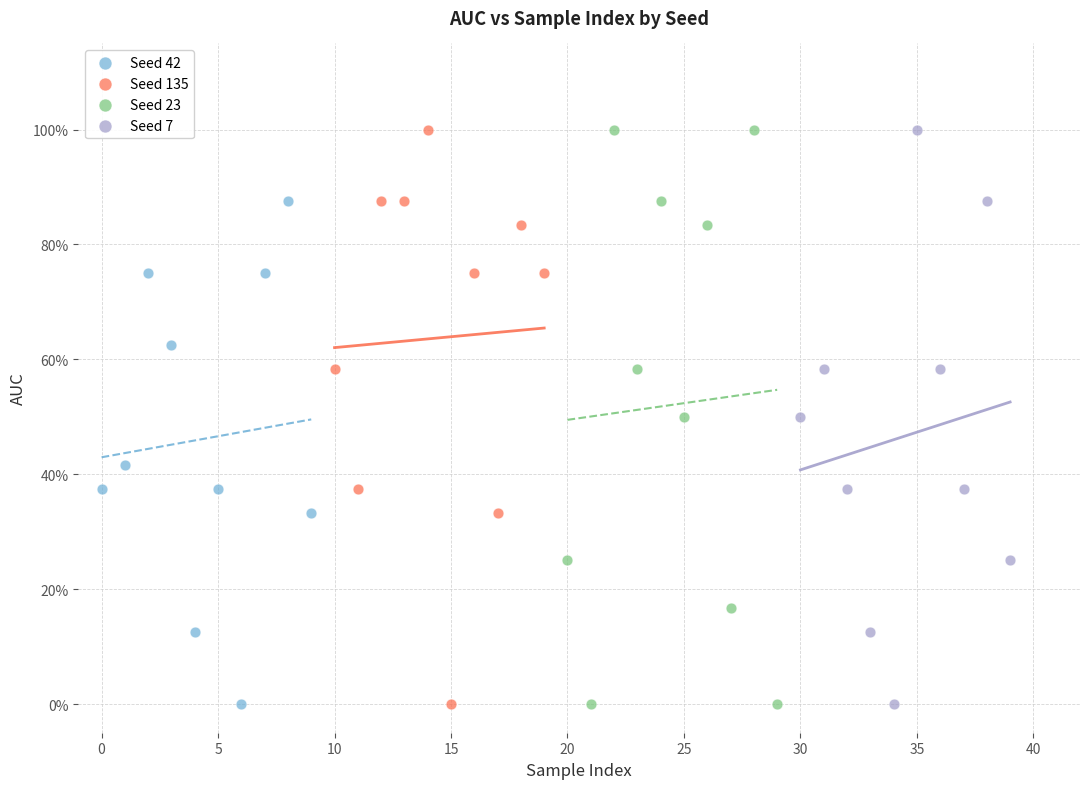

What are all the series names shown in the legend?

Seed 42, Seed 135, Seed 23, Seed 7